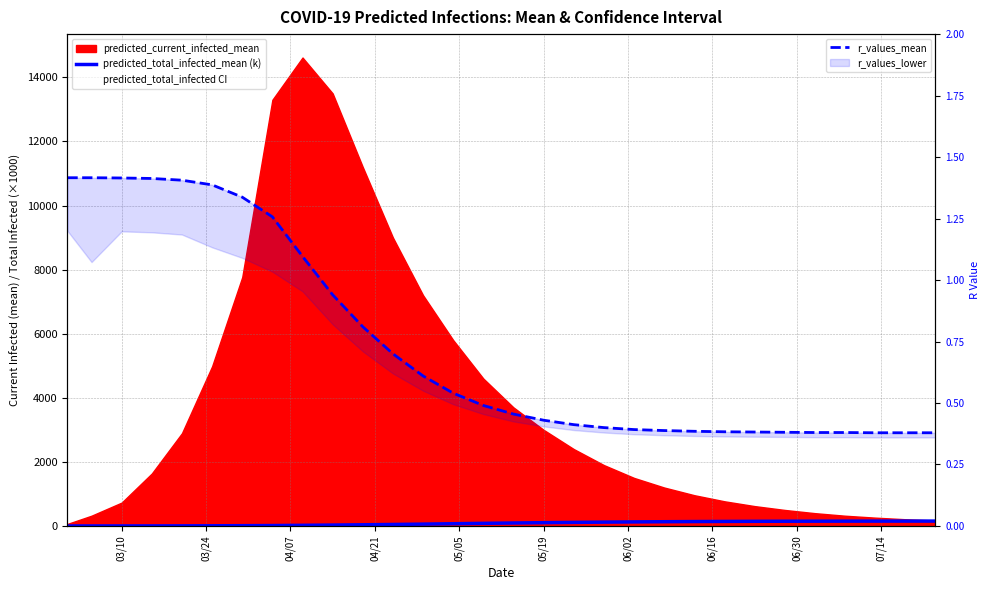

How many lines are shown in the chart?

2